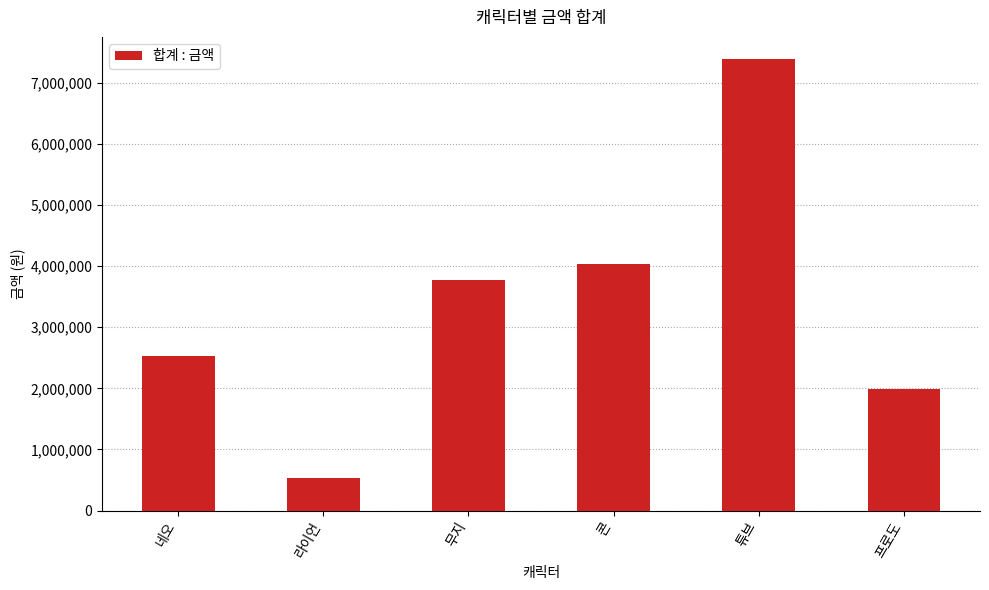

The value at 콘 is 4038805. True or false?

True